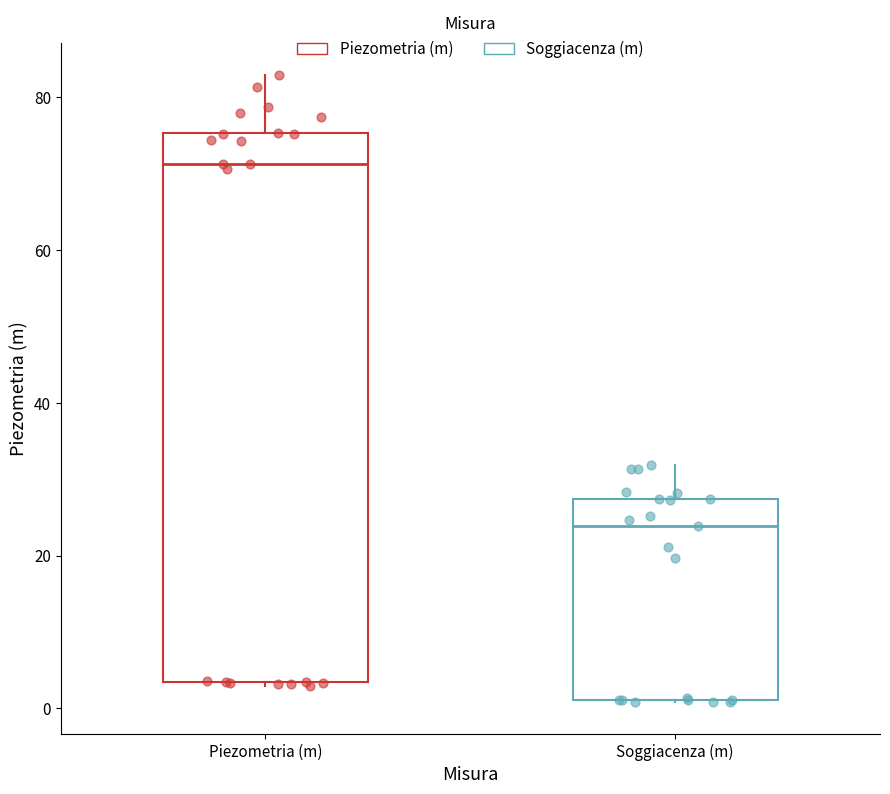

Reading left to right, transcribe this box plot: for each box, give where its median line is, the range the box spans, and where its two whiskers end, as read against the y-axis. The values are not printed on the chart, so give them approximately, as read against the axis.

Piezometria (m): median 72, box 4 to 76, whiskers 2 to 82
Soggiacenza (m): median 24, box 2 to 28, whiskers 0 to 32